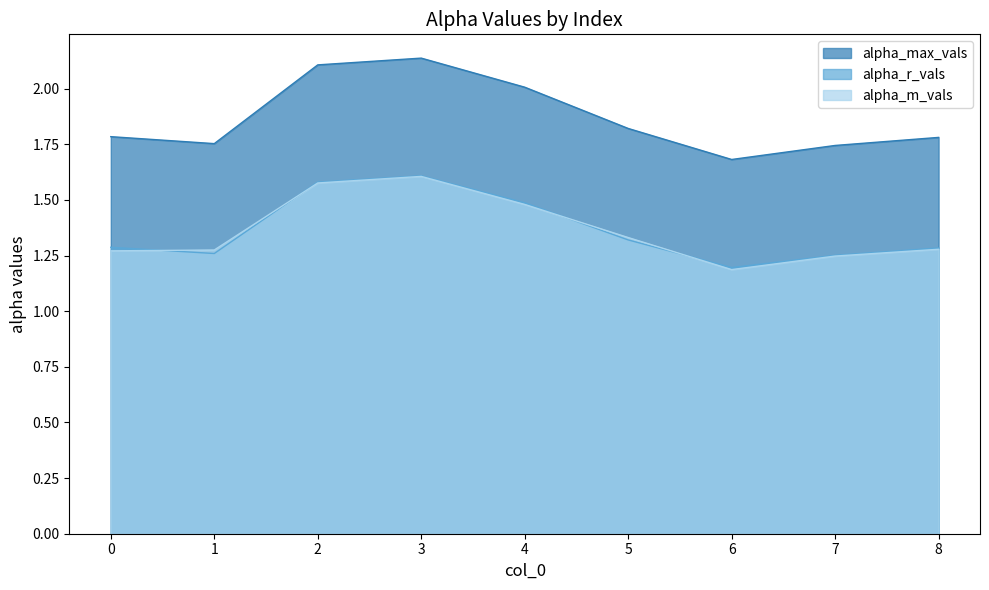

Reading left to right, extract all data points from this chart.

alpha_max_vals: 1.8	1.8	2.1	2.1	2.0	1.8	1.7	1.7	1.8
alpha_r_vals: 1.3	1.3	1.6	1.6	1.5	1.3	1.2	1.3	1.3
alpha_m_vals: 1.3	1.3	1.6	1.6	1.5	1.3	1.2	1.2	1.3